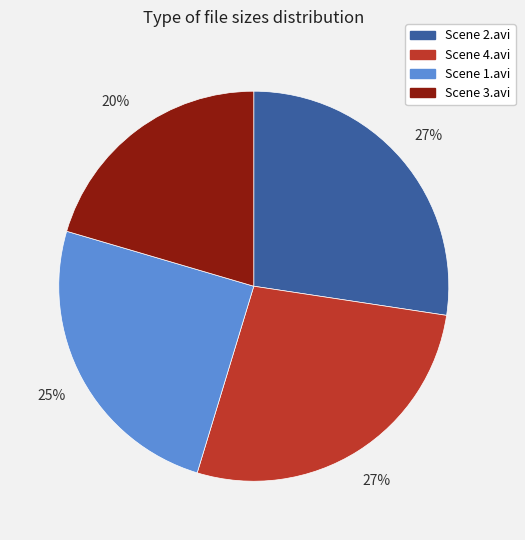

Which slice is the smallest?

Scene 3.avi